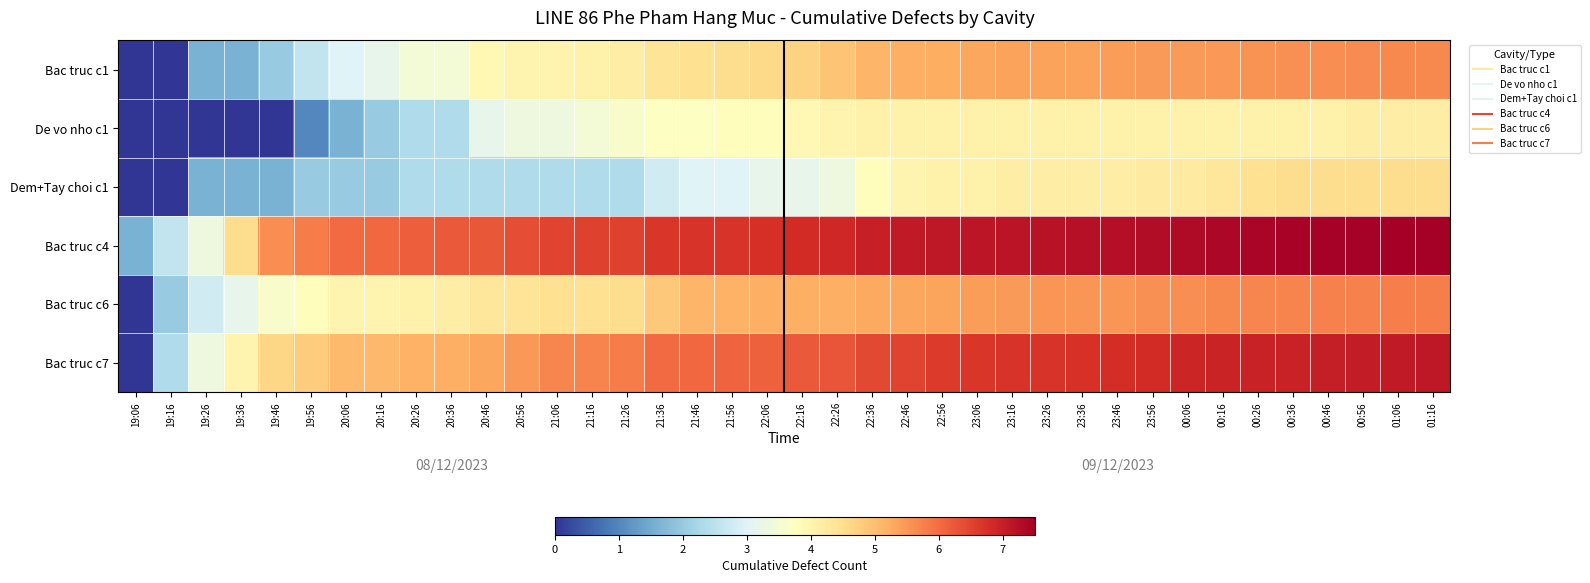

Reading left to right, what are all the values shown in this chart?

Bac truc c1: 19:06=0.0	19:16=0.0	19:26=1.6	19:36=1.6	19:46=2.0	19:56=2.6	20:06=3.0	20:16=3.2	20:26=3.5	20:36=3.5	20:46=3.9	20:56=4.0	21:06=4.0	21:16=4.1	21:26=4.2	21:36=4.4	21:46=4.5	21:56=4.5	22:06=4.6	22:16=4.7	22:26=4.9	22:36=5.1	22:46=5.2	22:56=5.2	23:06=5.3	23:16=5.4	23:26=5.4	23:36=5.4	23:46=5.4	23:56=5.5	00:06=5.5	00:16=5.5	00:26=5.6	00:36=5.6	00:46=5.6	00:56=5.6	01:06=5.7	01:16=5.7
De vo nho c1: 19:06=0.0	19:16=0.0	19:26=0.0	19:36=0.0	19:46=0.0	19:56=1.0	20:06=1.6	20:16=2.0	20:26=2.3	20:36=2.3	20:46=3.2	20:56=3.3	21:06=3.3	21:16=3.5	21:26=3.6	21:36=3.7	21:46=3.7	21:56=3.8	22:06=3.8	22:16=3.9	22:26=4.0	22:36=4.1	22:46=4.1	22:56=4.1	23:06=4.1	23:16=4.1	23:26=4.1	23:36=4.1	23:46=4.1	23:56=4.1	00:06=4.1	00:16=4.1	00:26=4.1	00:36=4.1	00:46=4.1	00:56=4.2	01:06=4.2	01:16=4.2
Dem+Tay choi c1: 19:06=0.0	19:16=0.0	19:26=1.6	19:36=1.6	19:46=1.6	19:56=2.0	20:06=2.0	20:16=2.0	20:26=2.3	20:36=2.3	20:46=2.3	20:56=2.3	21:06=2.3	21:16=2.3	21:26=2.3	21:36=2.8	21:46=3.0	21:56=3.0	22:06=3.2	22:16=3.2	22:26=3.3	22:36=3.8	22:46=4.0	22:56=4.1	23:06=4.1	23:16=4.2	23:26=4.2	23:36=4.2	23:46=4.2	23:56=4.2	00:06=4.2	00:16=4.3	00:26=4.5	00:36=4.5	00:46=4.5	00:56=4.5	01:06=4.5	01:16=4.5
Bac truc c4: 19:06=1.6	19:16=2.6	19:26=3.3	19:36=4.5	19:46=5.6	19:56=5.8	20:06=6.0	20:16=6.0	20:26=6.2	20:36=6.2	20:46=6.2	20:56=6.4	21:06=6.5	21:16=6.5	21:26=6.5	21:36=6.7	21:46=6.7	21:56=6.7	22:06=6.8	22:16=6.8	22:26=6.9	22:36=7.0	22:46=7.1	22:56=7.1	23:06=7.1	23:16=7.2	23:26=7.2	23:36=7.2	23:46=7.2	23:56=7.3	00:06=7.3	00:16=7.4	00:26=7.4	00:36=7.4	00:46=7.5	00:56=7.5	01:06=7.5	01:16=7.5
Bac truc c6: 19:06=0.0	19:16=2.0	19:26=2.8	19:36=3.2	19:46=3.6	19:56=3.8	20:06=4.0	20:16=4.0	20:26=4.1	20:36=4.2	20:46=4.3	20:56=4.4	21:06=4.5	21:16=4.5	21:26=4.5	21:36=4.9	21:46=5.1	21:56=5.2	22:06=5.2	22:16=5.2	22:26=5.2	22:36=5.3	22:46=5.3	22:56=5.4	23:06=5.4	23:16=5.5	23:26=5.5	23:36=5.5	23:46=5.5	23:56=5.6	00:06=5.6	00:16=5.7	00:26=5.7	00:36=5.7	00:46=5.8	00:56=5.8	01:06=5.8	01:16=5.8
Bac truc c7: 19:06=0.0	19:16=2.3	19:26=3.3	19:36=4.0	19:46=4.6	19:56=4.8	20:06=5.0	20:16=5.1	20:26=5.2	20:36=5.2	20:46=5.3	20:56=5.5	21:06=5.7	21:16=5.7	21:26=5.8	21:36=6.0	21:46=6.1	21:56=6.1	22:06=6.1	22:16=6.2	22:26=6.3	22:36=6.4	22:46=6.5	22:56=6.6	23:06=6.7	23:16=6.7	23:26=6.7	23:36=6.7	23:46=6.8	23:56=6.8	00:06=6.9	00:16=6.9	00:26=7.0	00:36=7.0	00:46=7.0	00:56=7.1	01:06=7.1	01:16=7.1